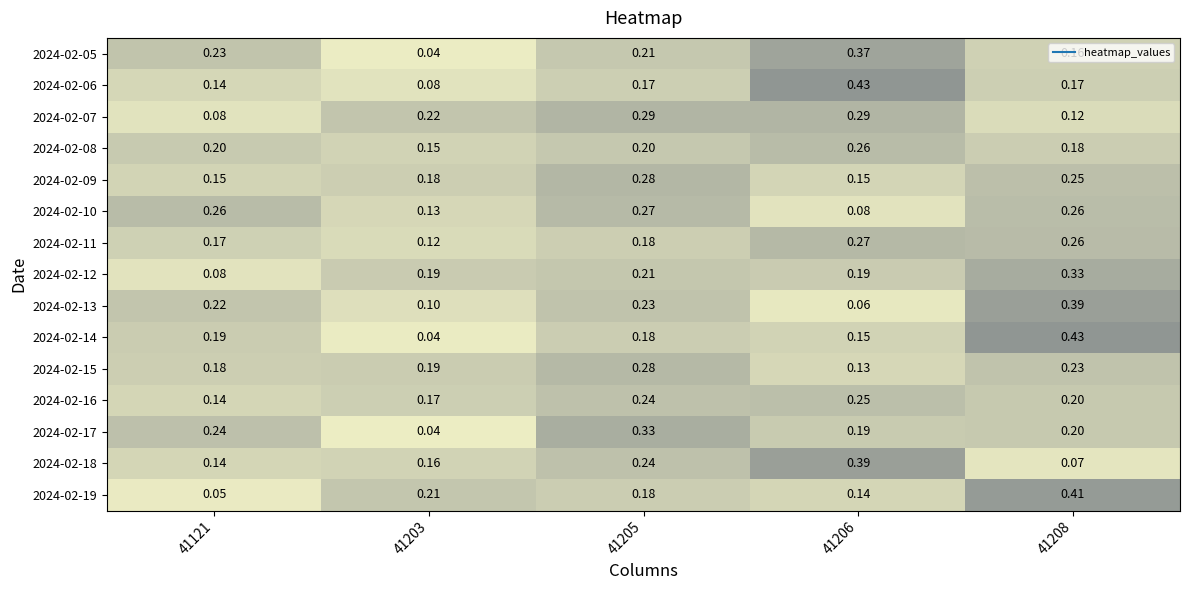

Is the value of 2024-02-13 at 41208 greater than the value of 2024-02-07 at 41206?

Yes